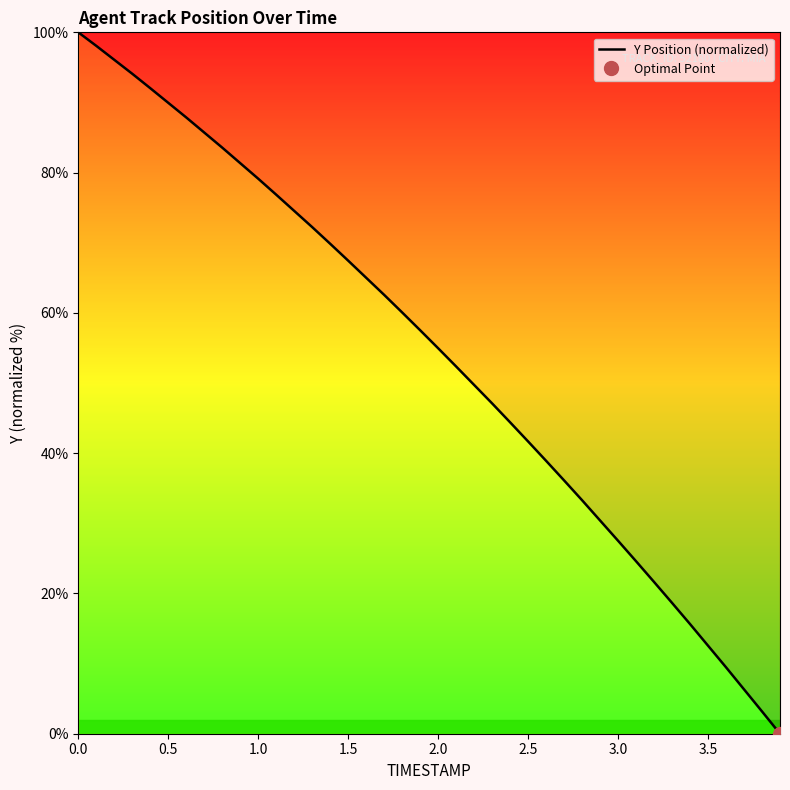

Is it true that the value at 3.0 is 7.7?

False